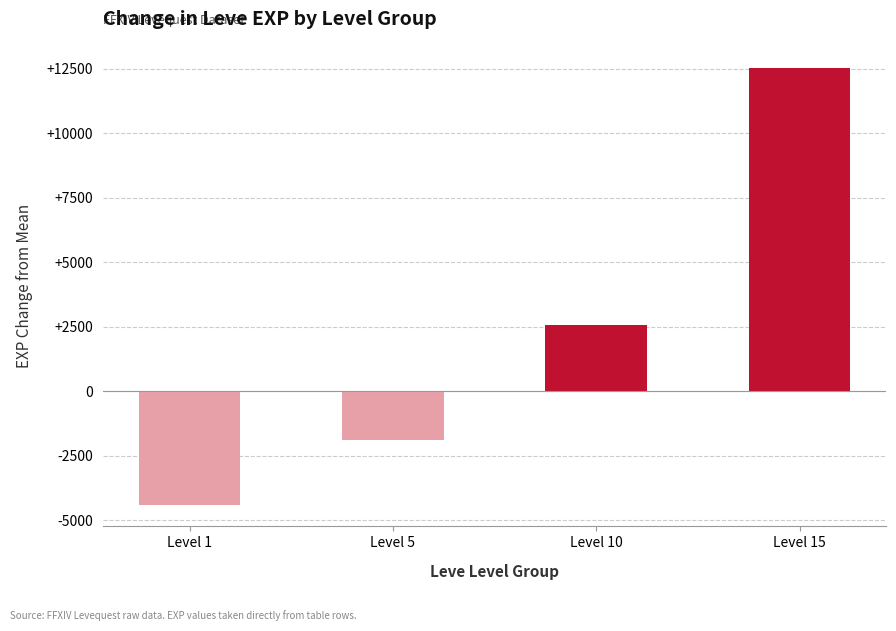

Which category has the highest value across all series?

Level 15